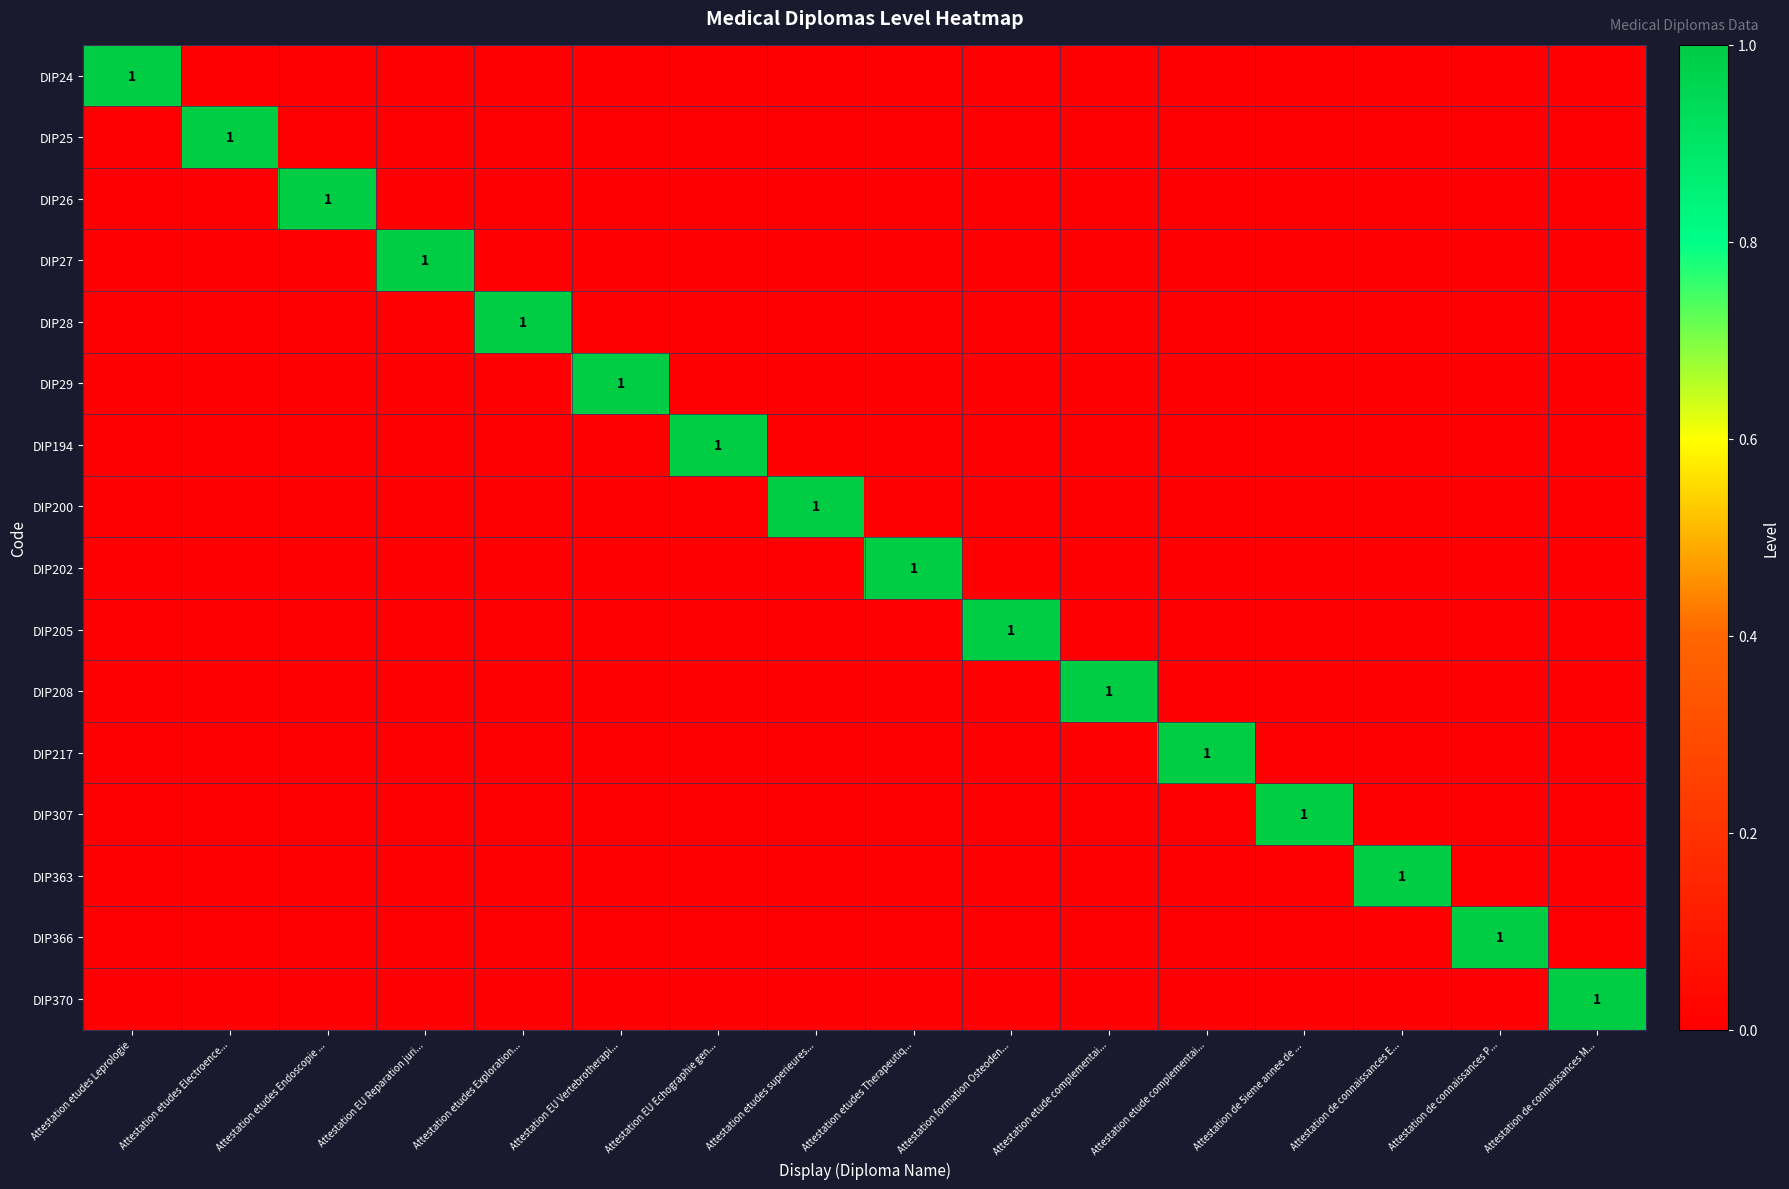

At which category is the sum across all series the highest?

Attestation etudes Leprologie